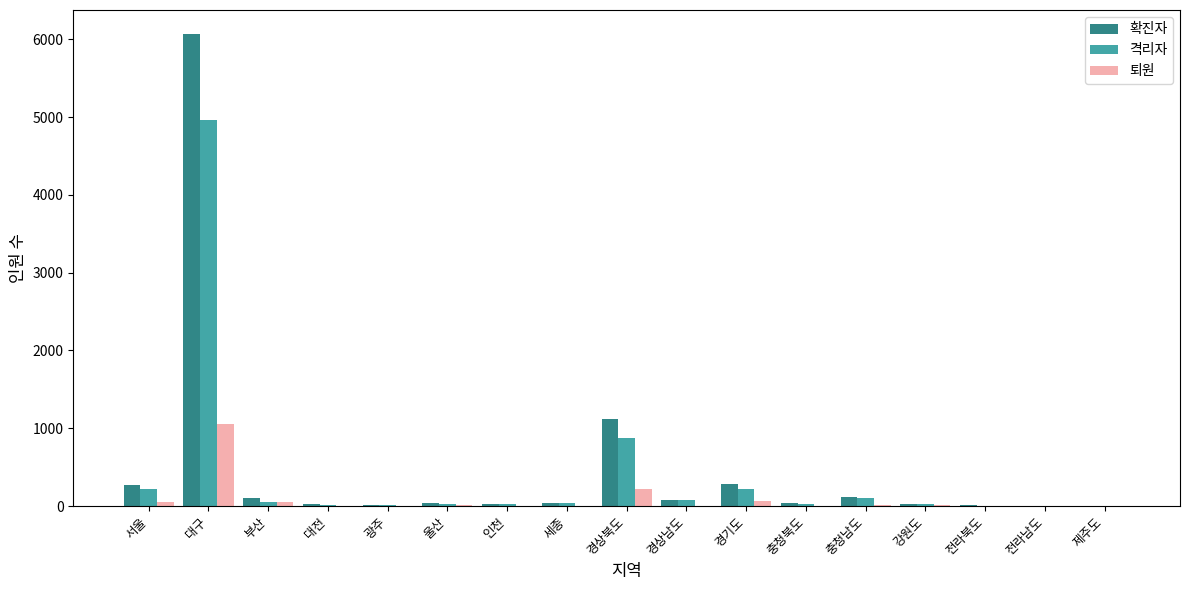

At which category is the sum across all series the highest?

대구